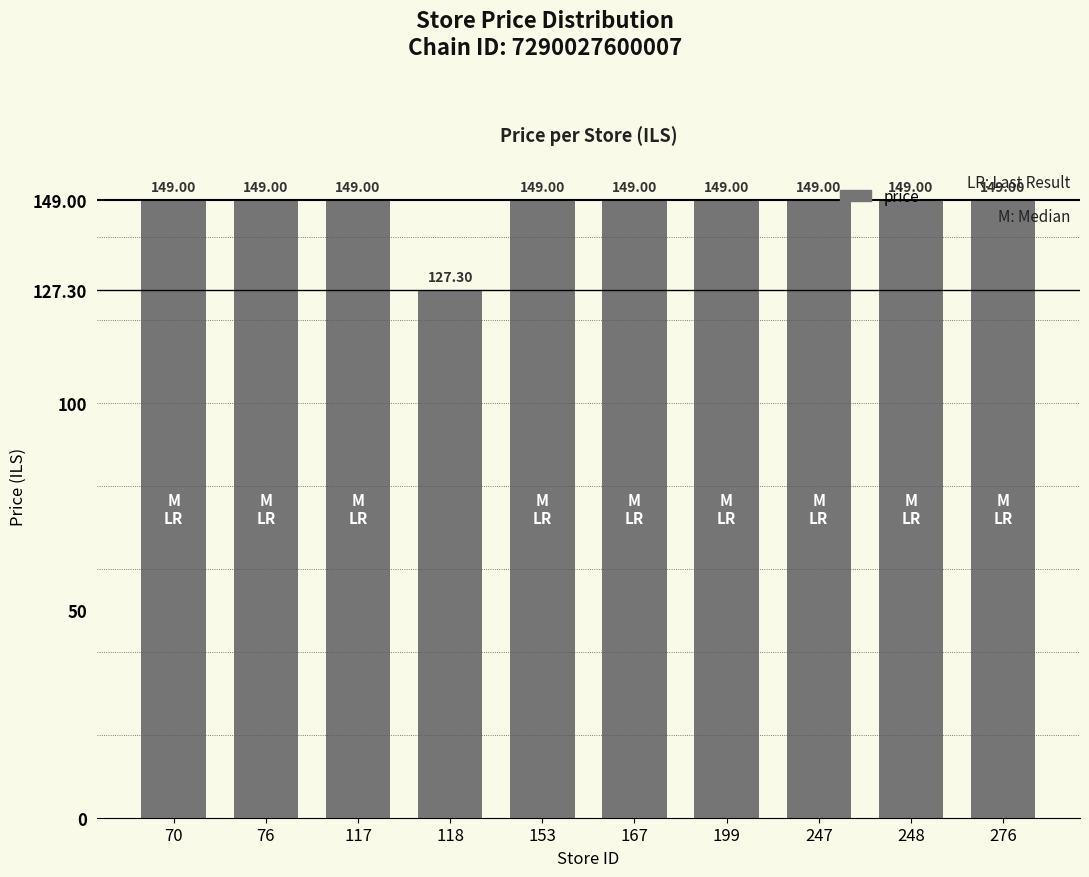

Reading right to left, transcribe all the data shown in this chart.

149.0	149.0	149.0	149.0	149.0	149.0	127.3	149.0	149.0	149.0